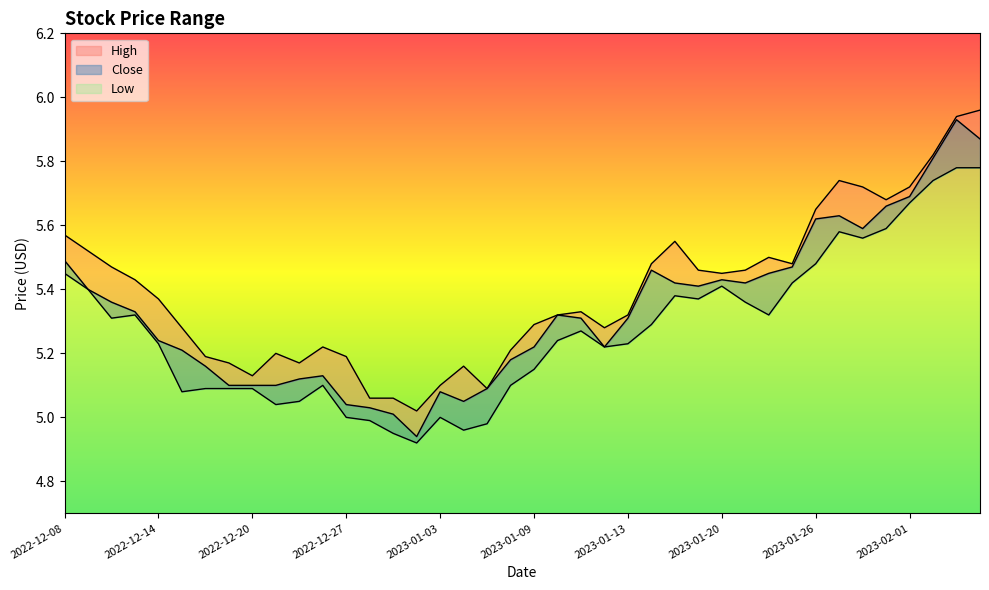

The Close series shows 2.9 at 2023-01-05. True or false?

False